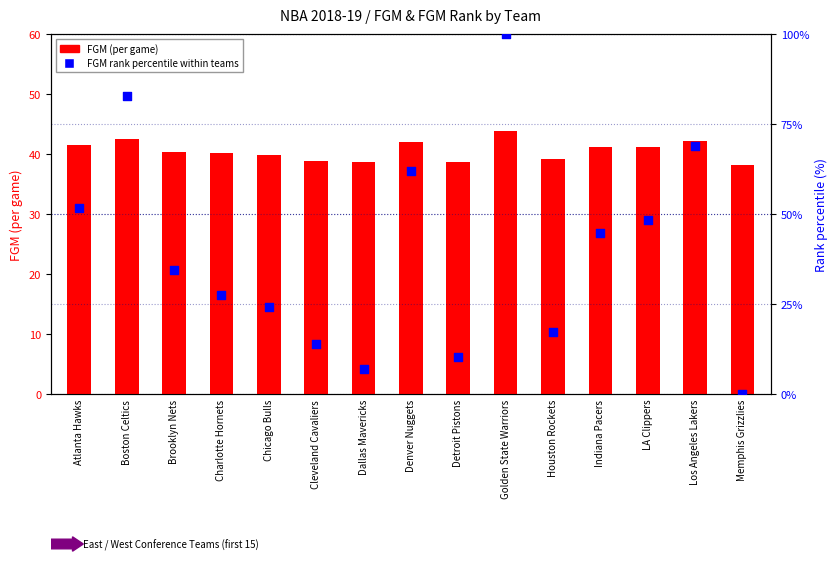

Which series has the largest total across all categories?

FGM